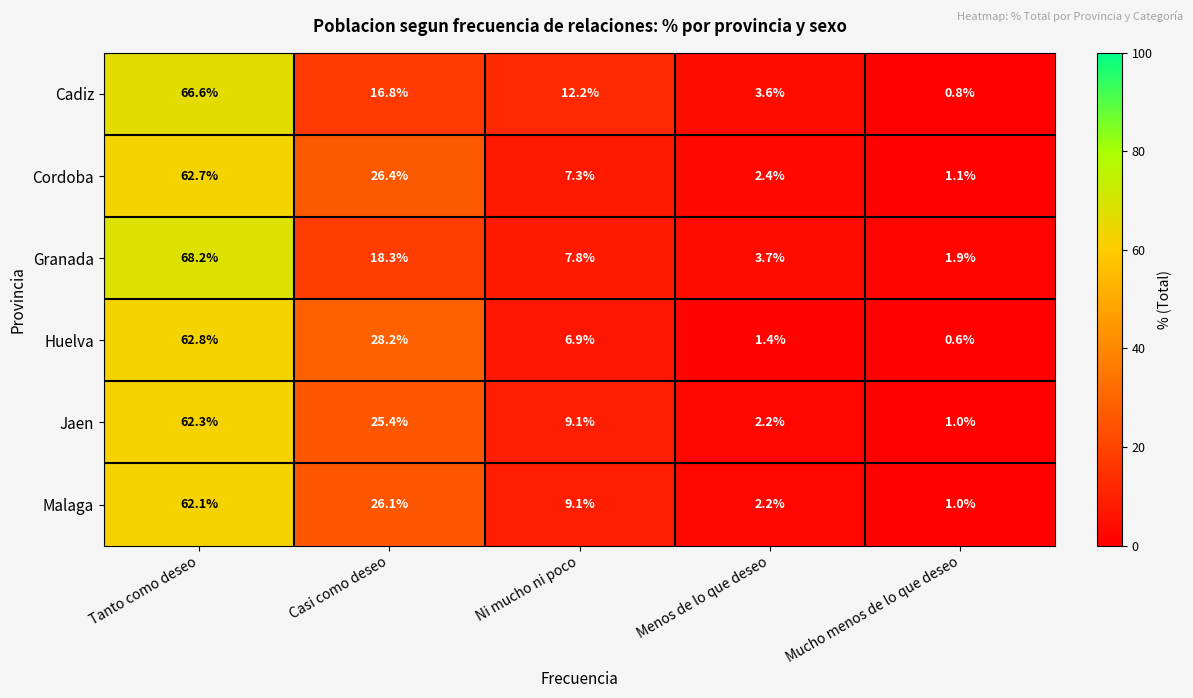

How many distinct data groups are displayed?

6